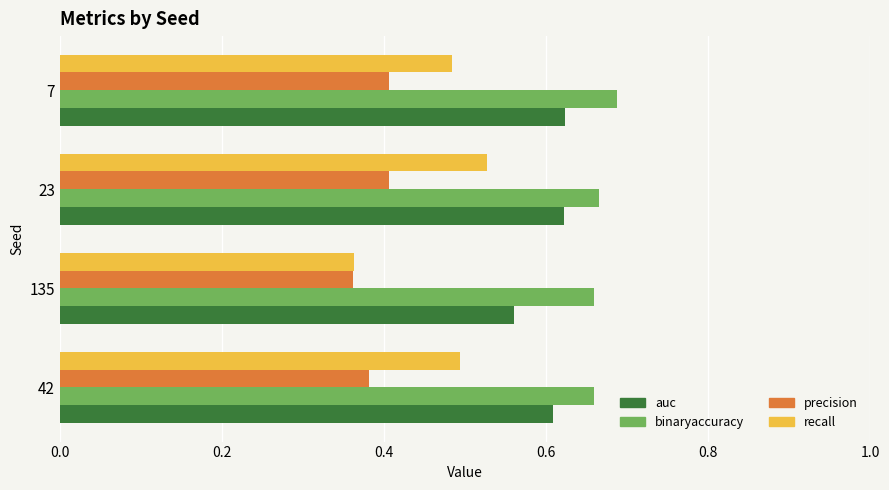

Which series has the largest total across all categories?

binaryaccuracy